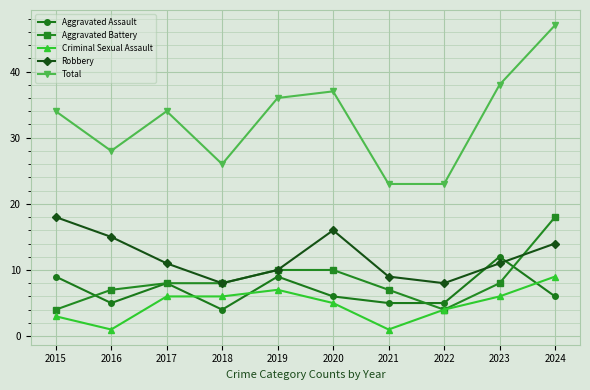

The Aggravated Battery series shows 6 at 2022. True or false?

False